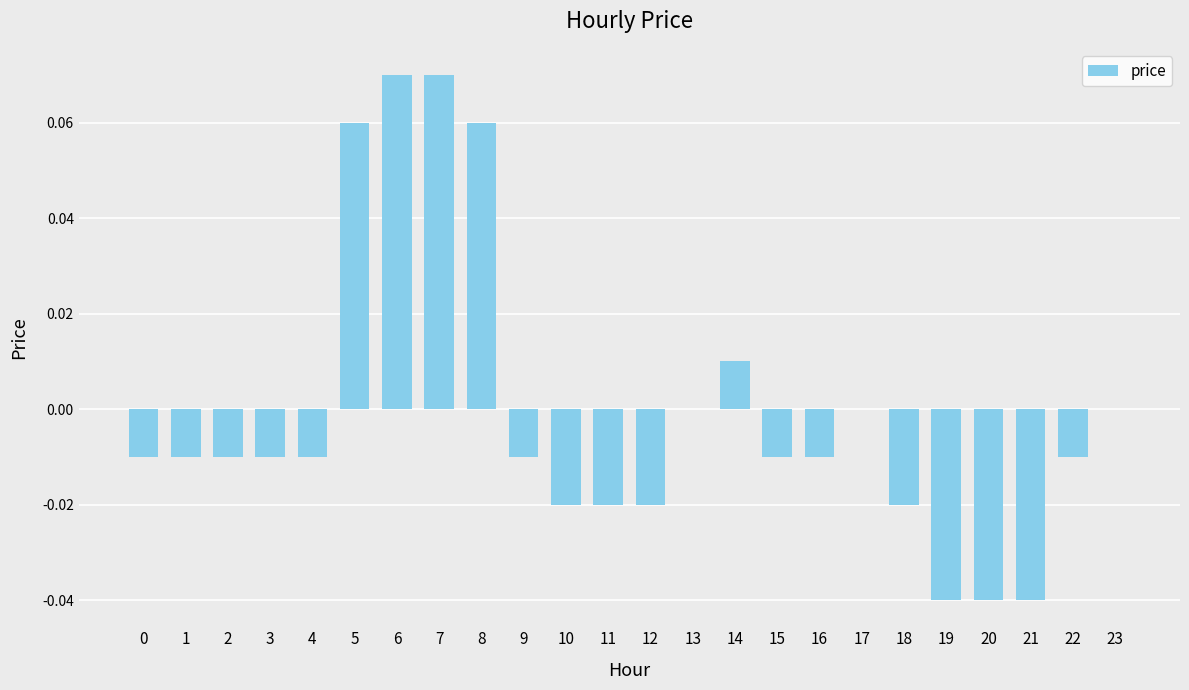

How many categories are shown in the chart?

24